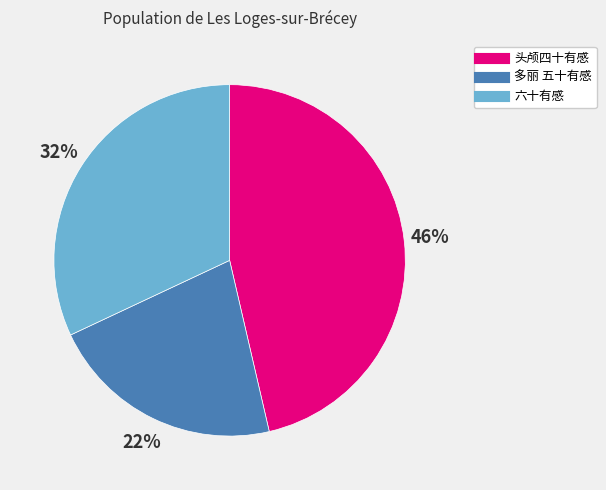

True or false: 六十有感 accounts for 32% of the total.

True